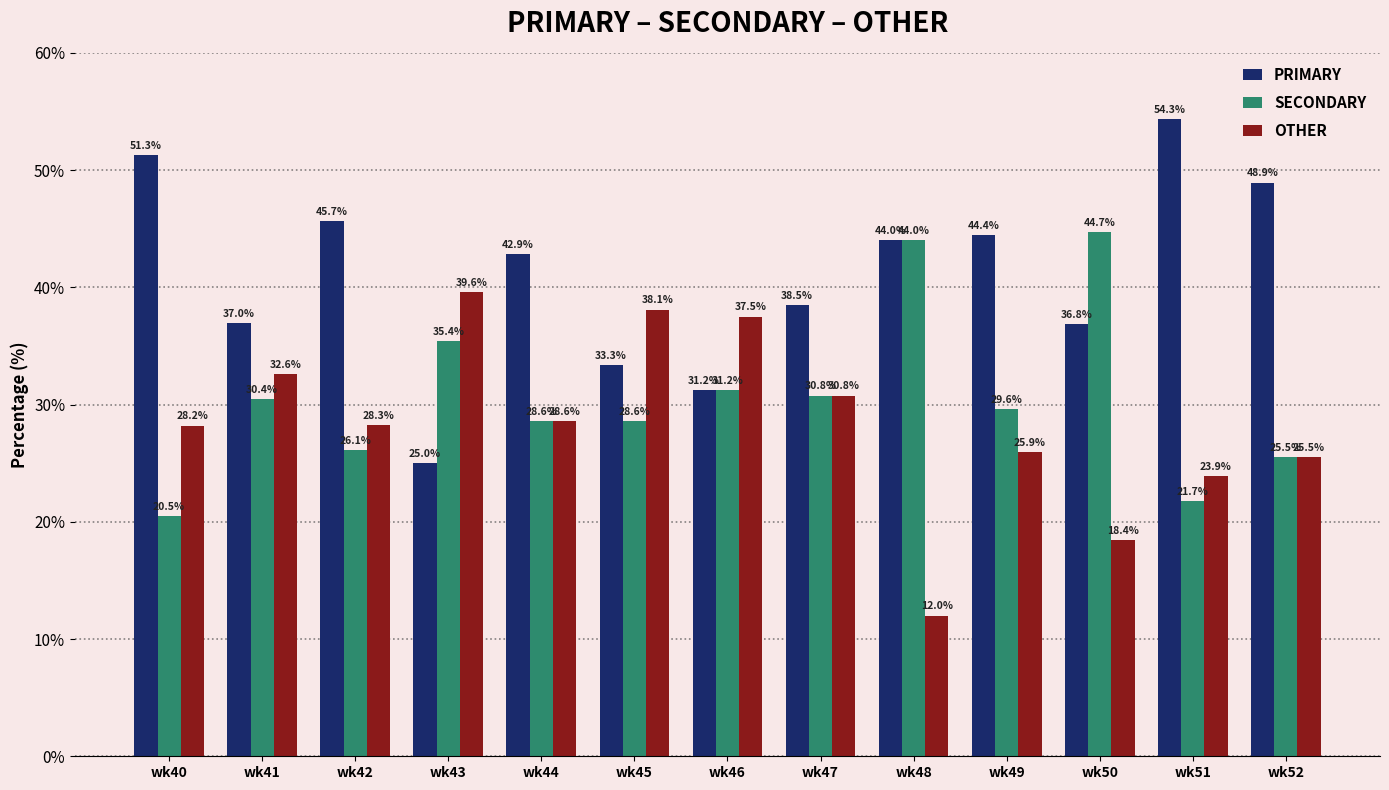

Which series changed the most between wk50 and wk52?

SECONDARY